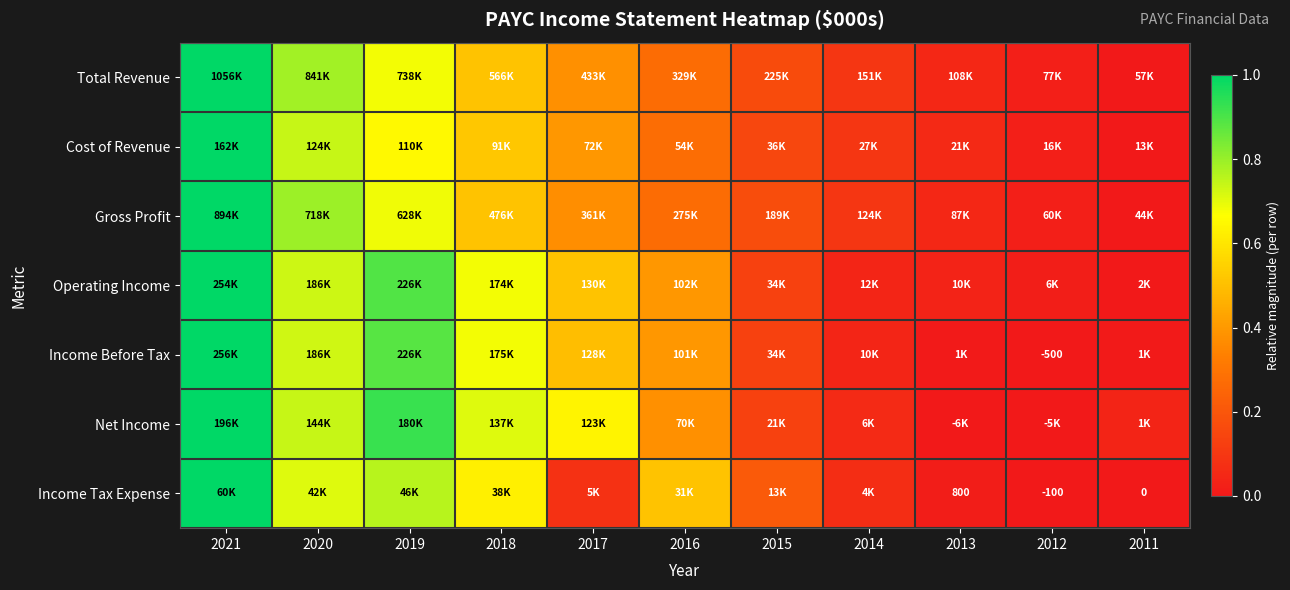

The Total Revenue series shows 0.1 at 2013. True or false?

True